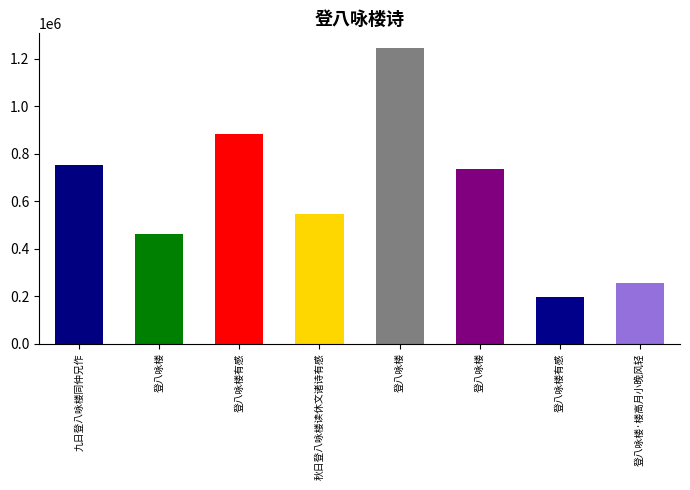

What is the value of the 4th bar from the left?

544663